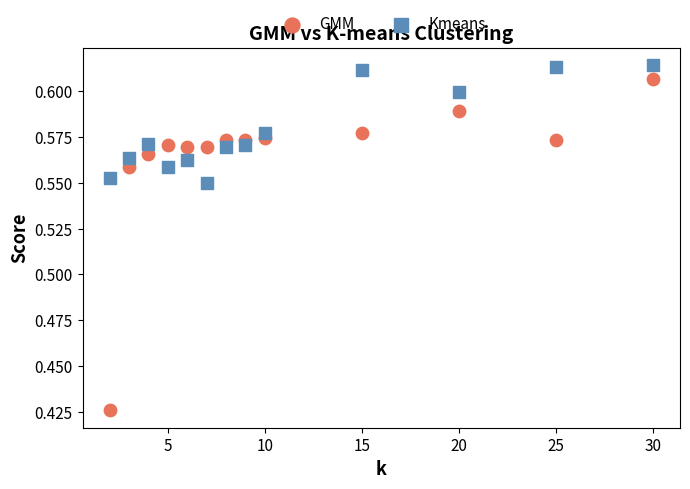

Across all data points, what is the range of X values (max minus min)?

28.0